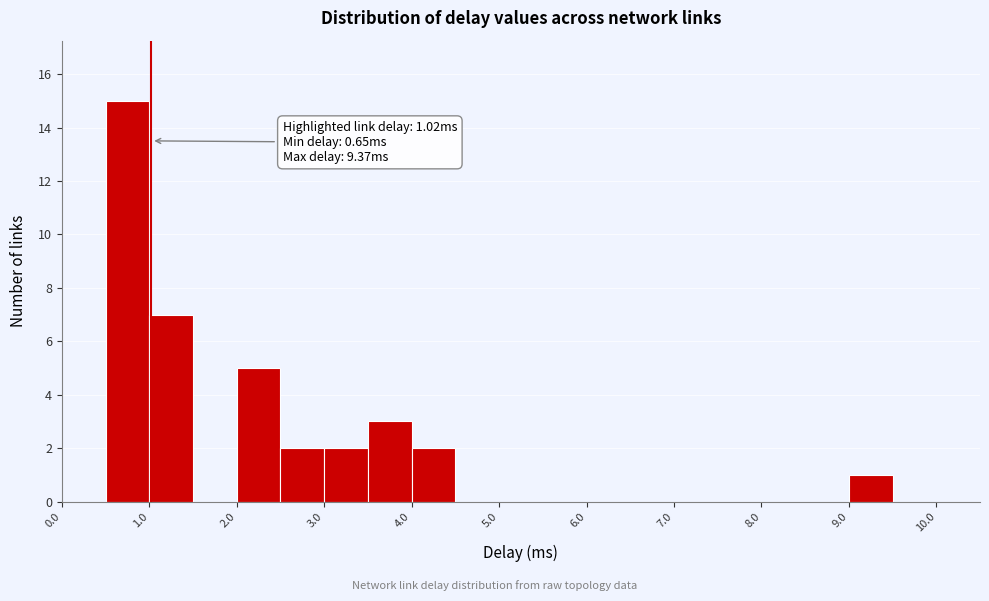

Which range on the x-axis has the tallest bar?

0.5 to 1.0